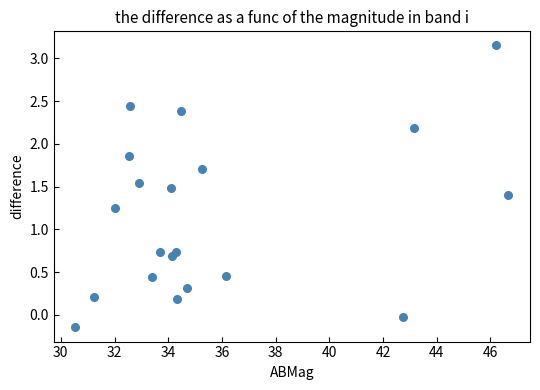

What is the range of Y values (max minus min)?

3.3